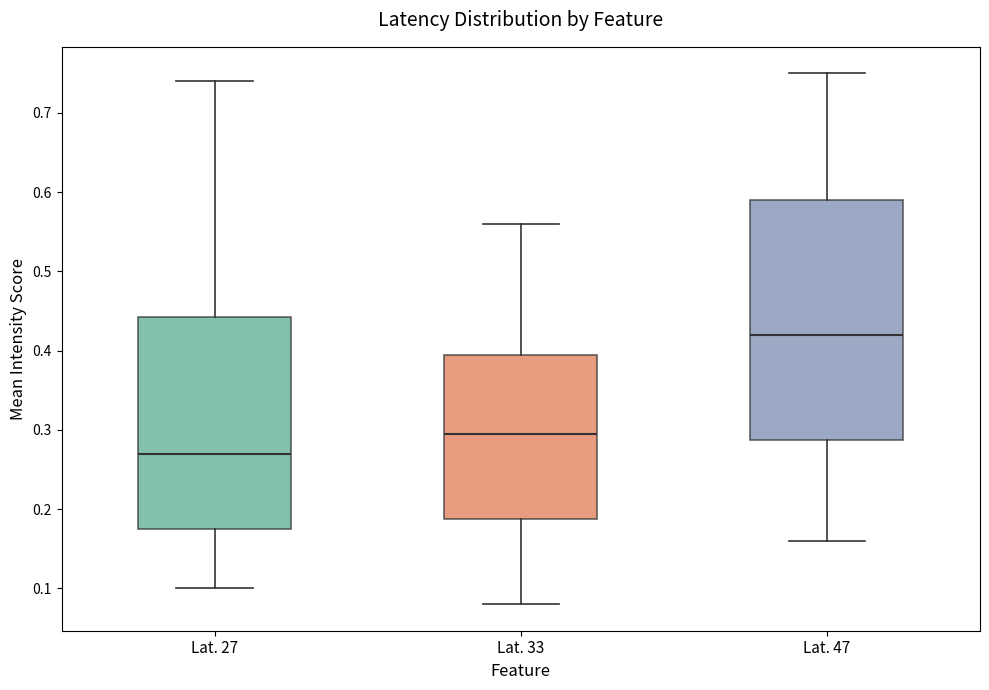

Reading left to right, transcribe this box plot: for each box, give where its median line is, the range the box spans, and where its two whiskers end, as read against the y-axis. The values are not printed on the chart, so give them approximately, as read against the axis.

Lat. 27: median 0.27, box 0.18 to 0.44, whiskers 0.10 to 0.74
Lat. 33: median 0.30, box 0.19 to 0.40, whiskers 0.08 to 0.56
Lat. 47: median 0.42, box 0.29 to 0.59, whiskers 0.16 to 0.75